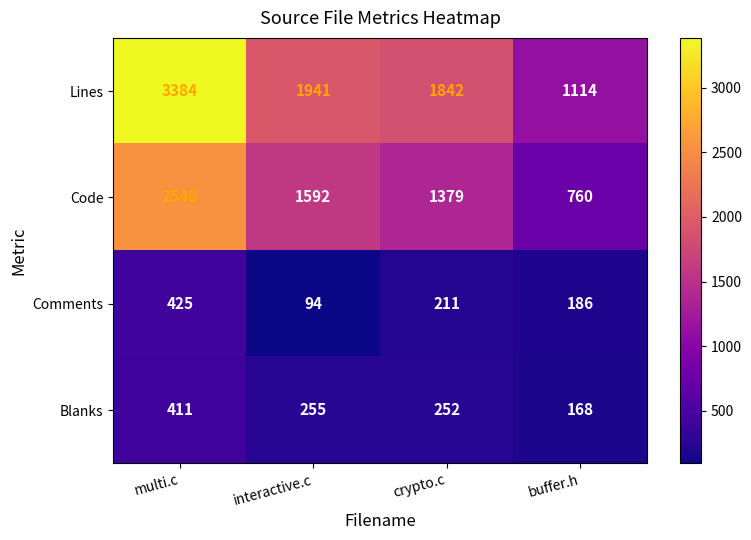

What is the difference between the maximum and minimum values in the Lines series?

2270